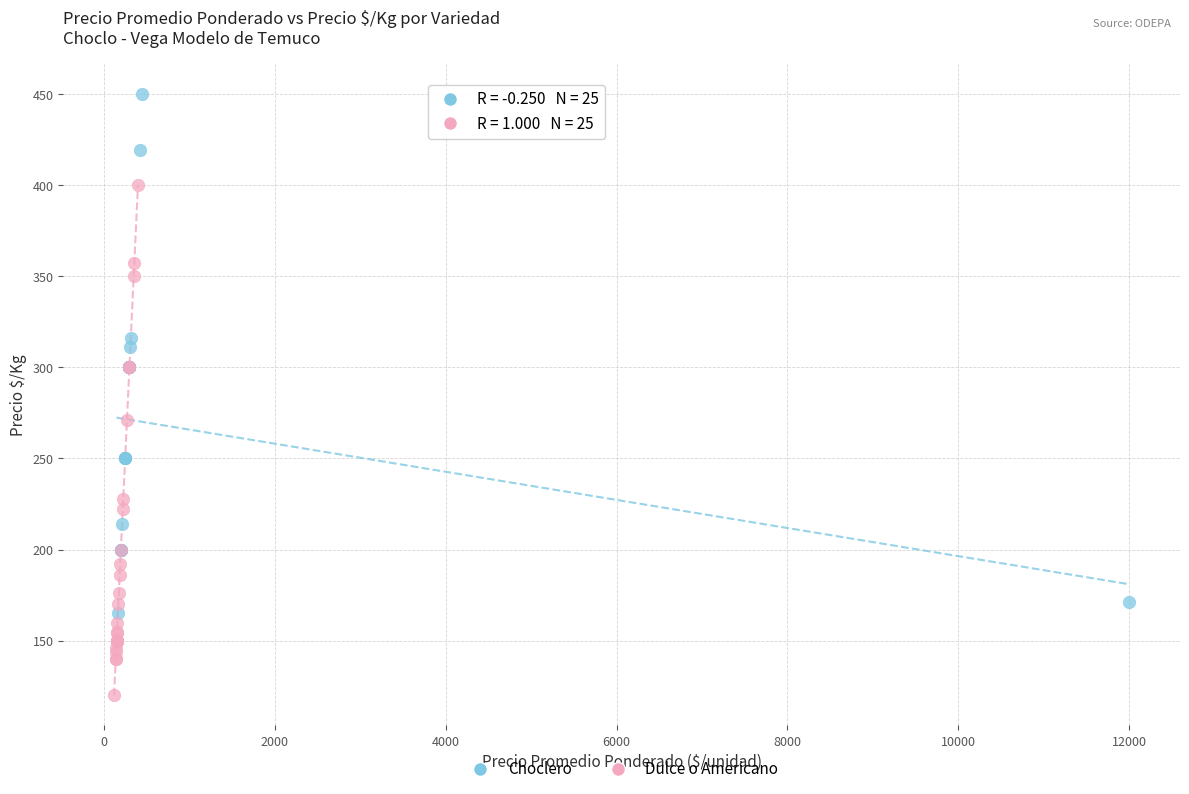

Which series contains the lowest Y value?

Dulce o Americano